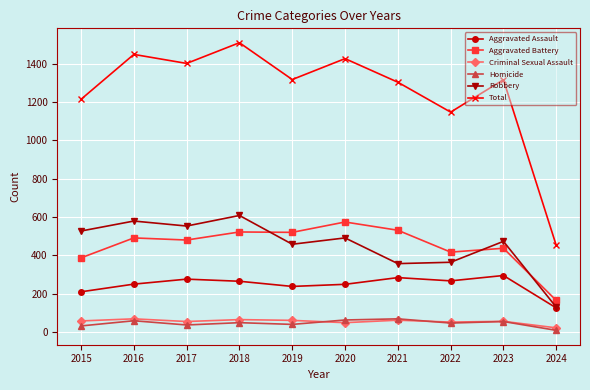

At how many categories does at least one series exceed 277?

10